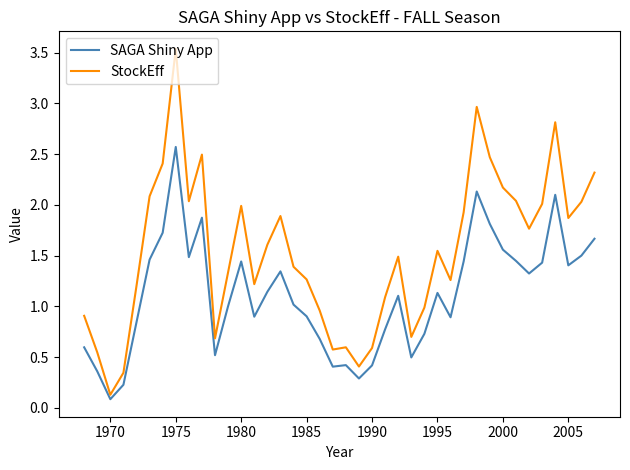

True or false: StockEff has more than 0 interior local peaks.

True